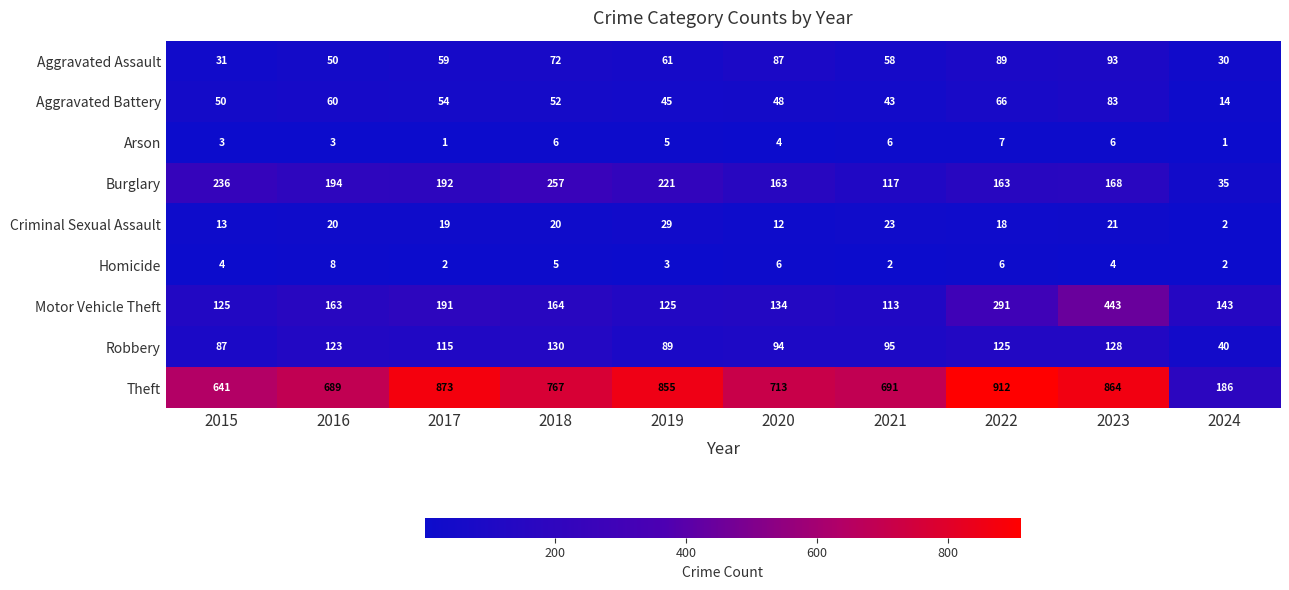

At which label does Theft first exceed 767?

2017